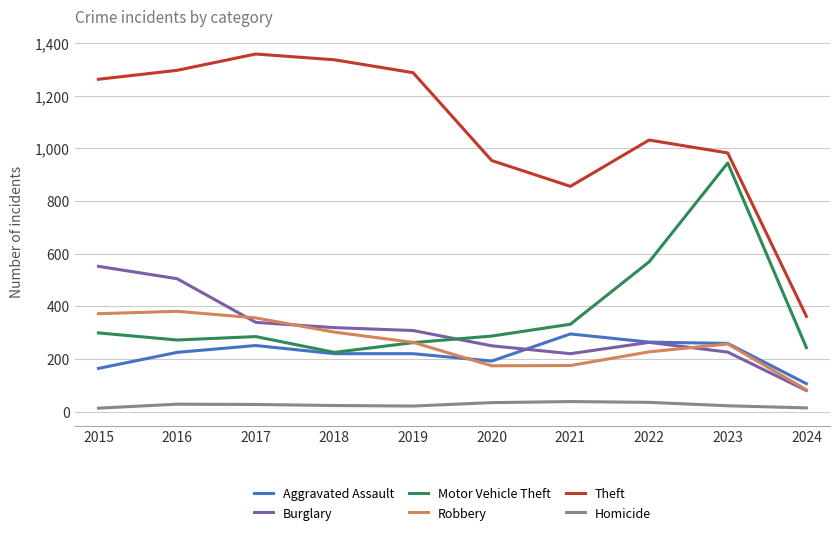

Read the Burglary value at 2020, to the nearest 50.

250